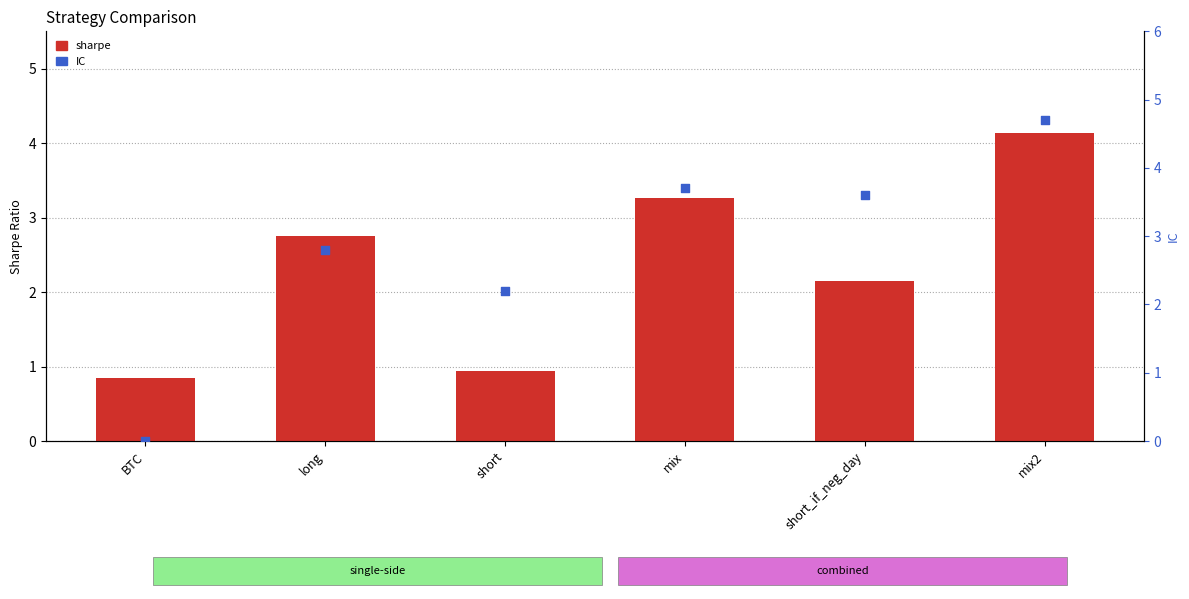

Which series has the largest total across all categories?

IC